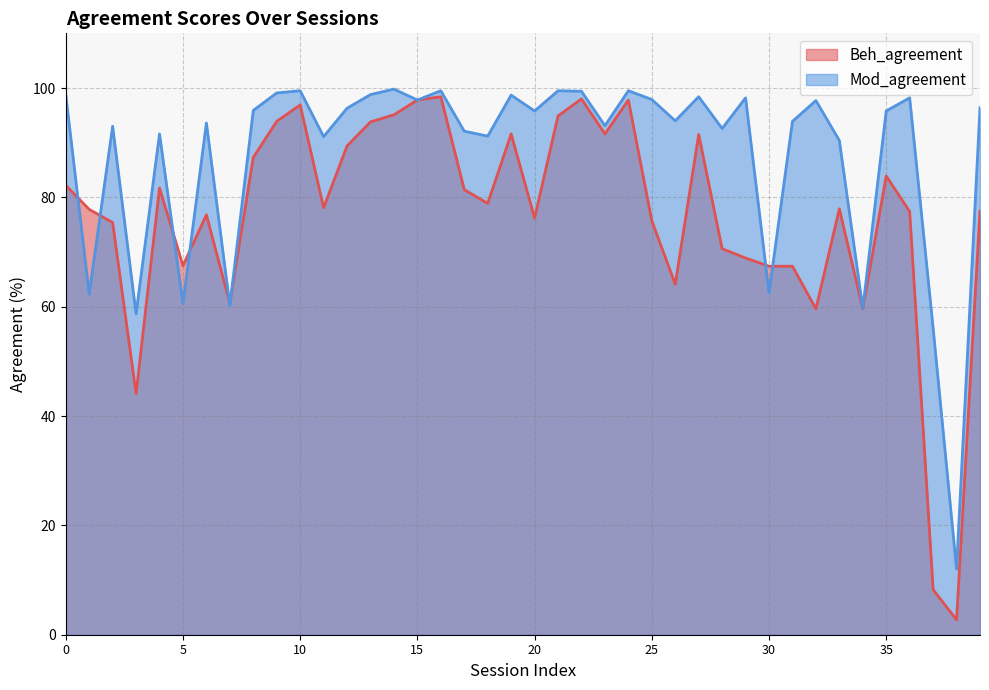

What is the value of the Beh_agreement point at the 13th from the left?

89.4